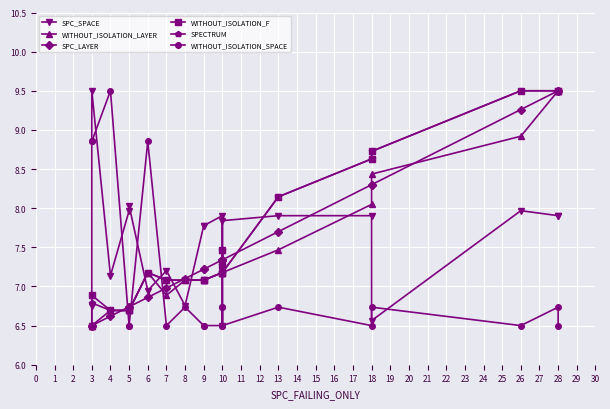

Reading left to right, extract all data points from this chart.

SPC_SPACE: 6.8	9.5	7.1	8.0	8.0	6.9	7.2	6.8	7.8	7.8	7.9	7.2	6.5	7.8	7.9	7.9	6.6	8.0	7.9	7.9
WITHOUT_ISOLATION_LAYER: 6.5	6.5	6.7	6.7	6.7	7.2	6.9	7.1	7.1	7.1	7.2	7.5	7.3	7.2	7.5	8.0	8.4	8.9	9.5	9.5
SPC_LAYER: 6.5	6.5	6.6	6.7	6.7	6.9	7.0	7.1	7.2	7.2	7.3	7.3	7.3	7.3	7.7	8.3	8.3	9.3	9.5	9.5
WITHOUT_ISOLATION_F: 6.5	6.9	6.7	6.7	6.7	7.2	7.1	7.1	7.1	7.1	7.2	7.5	7.3	7.2	8.1	8.6	8.7	9.5	9.5	9.5
SPECTRUM: 6.5	6.8	6.7	6.7	6.7	7.2	7.1	7.1	7.1	7.1	7.2	7.5	7.3	7.2	8.1	8.6	8.7	9.5	9.5	9.5
WITHOUT_ISOLATION_SPACE: 8.9	8.9	9.5	6.5	6.5	8.9	6.5	6.7	6.5	6.5	6.5	6.7	6.7	6.5	6.7	6.5	6.7	6.5	6.7	6.5